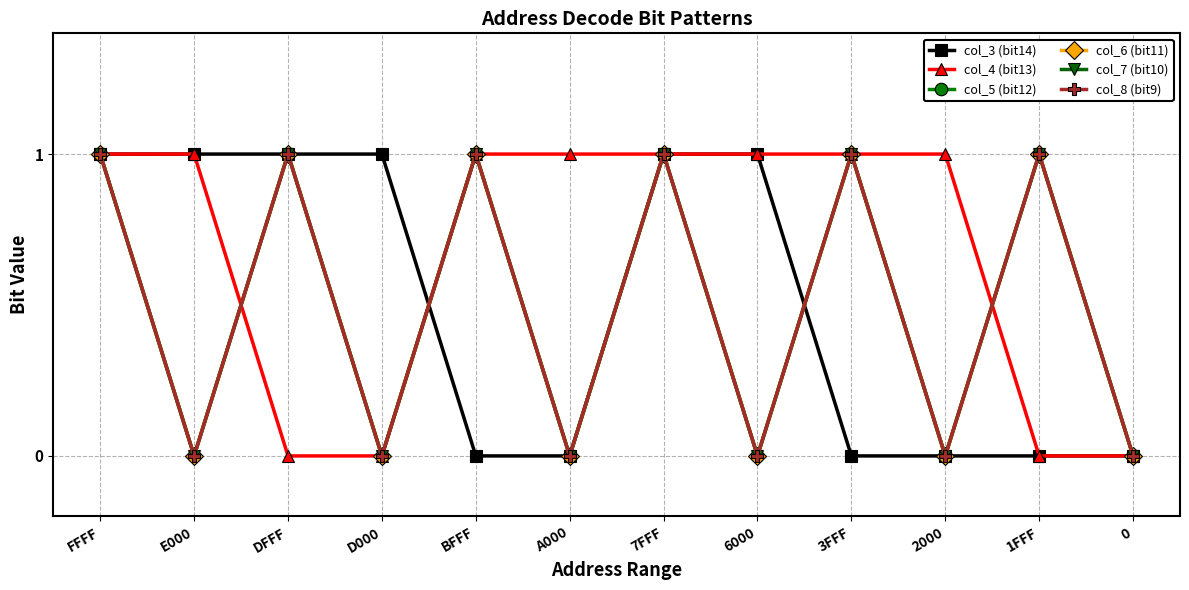

What is the difference between the col_7 (bit10) values at 1FFF and 2000?

1